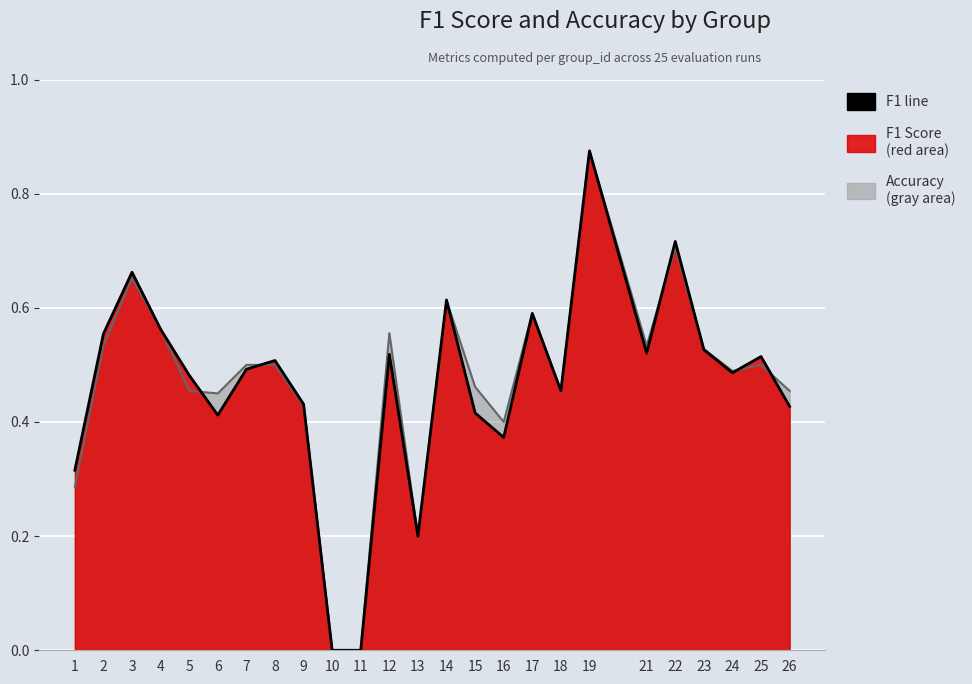

What is the difference between the second highest and second lowest values in the accuracy series?

0.7